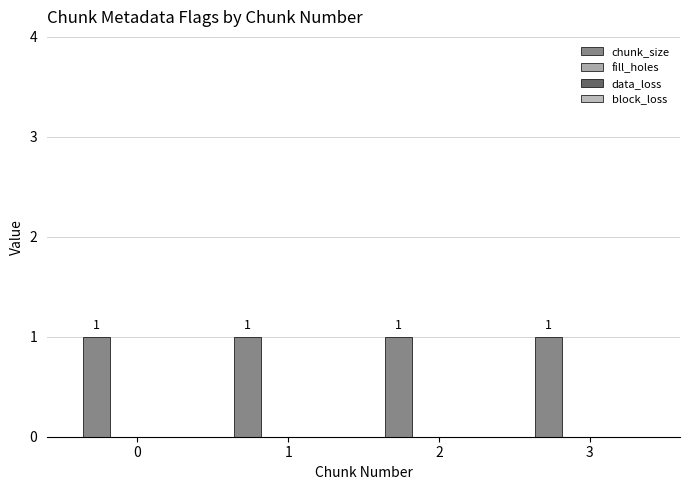

How many groups of bars are there?

4